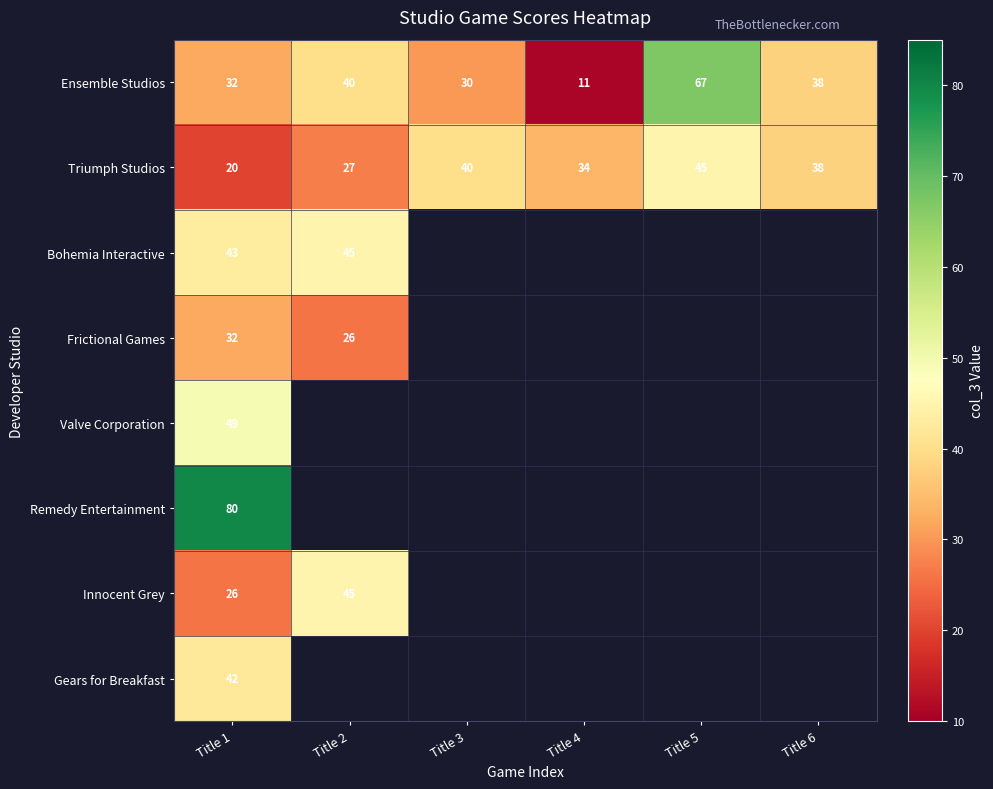

Which label corresponds to the largest value in the chart?

Title 1